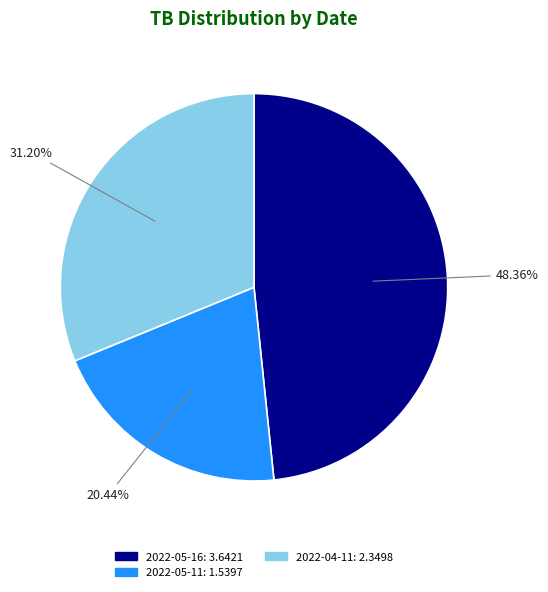

To the nearest percent, what is the difference between the largest and smallest slice percentages?

28%